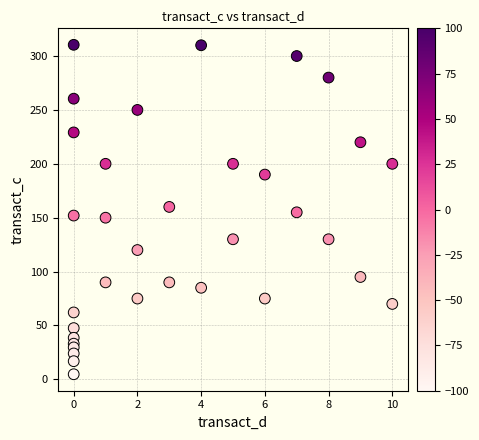

What is the range of X values (max minus min)?

10.0